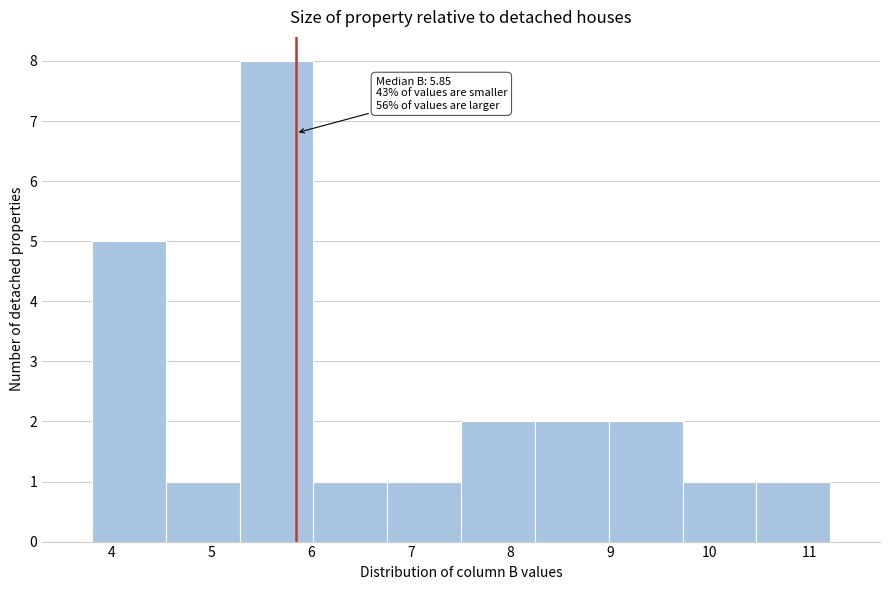

Which range on the x-axis has the tallest bar?

5.3 to 6.0